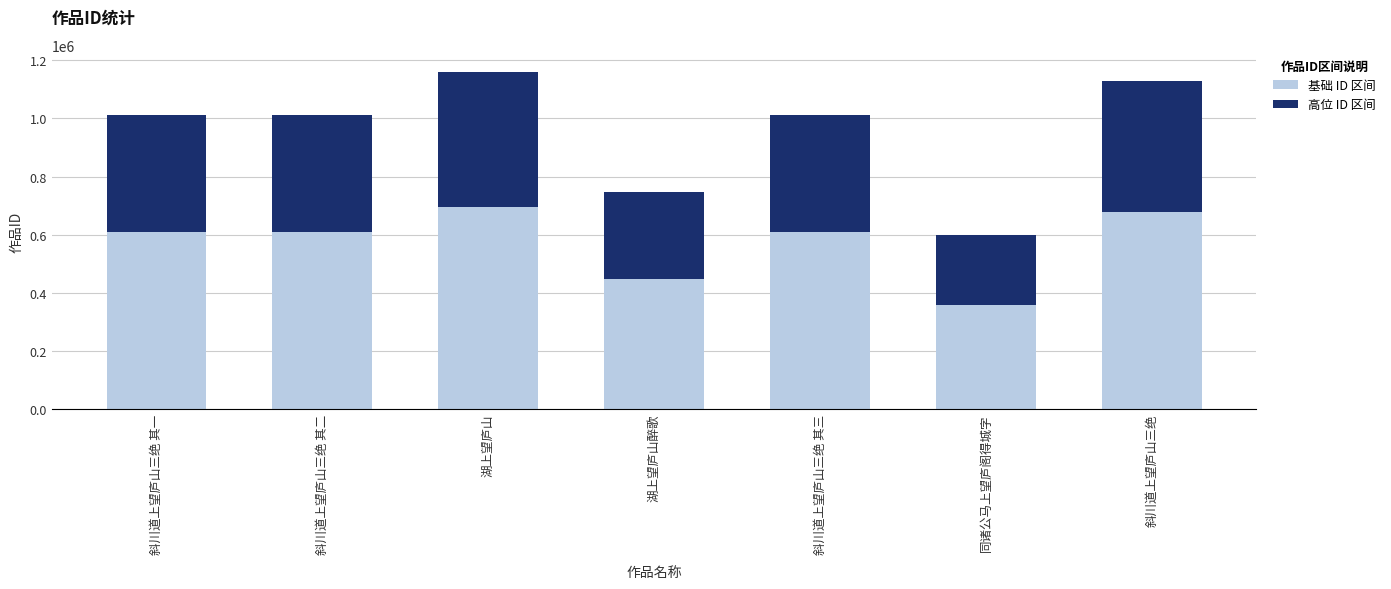

What is the total value across all series at 斜川道上望庐山三绝 其三?

1012312.0